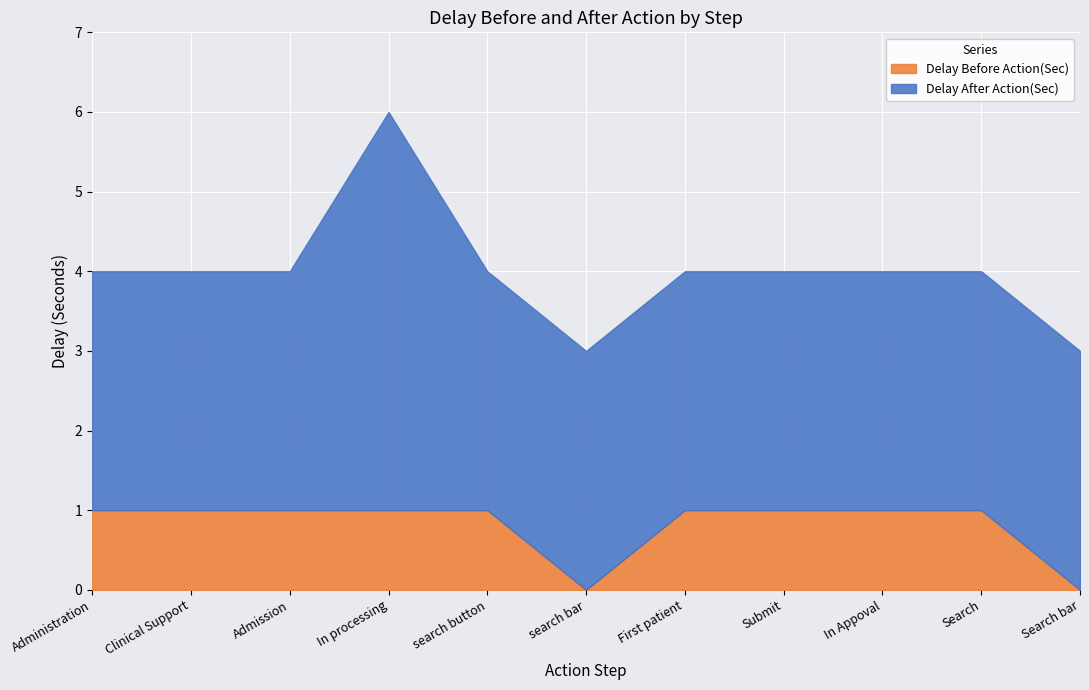

At which category does the chart reach its minimum across all series?

search bar